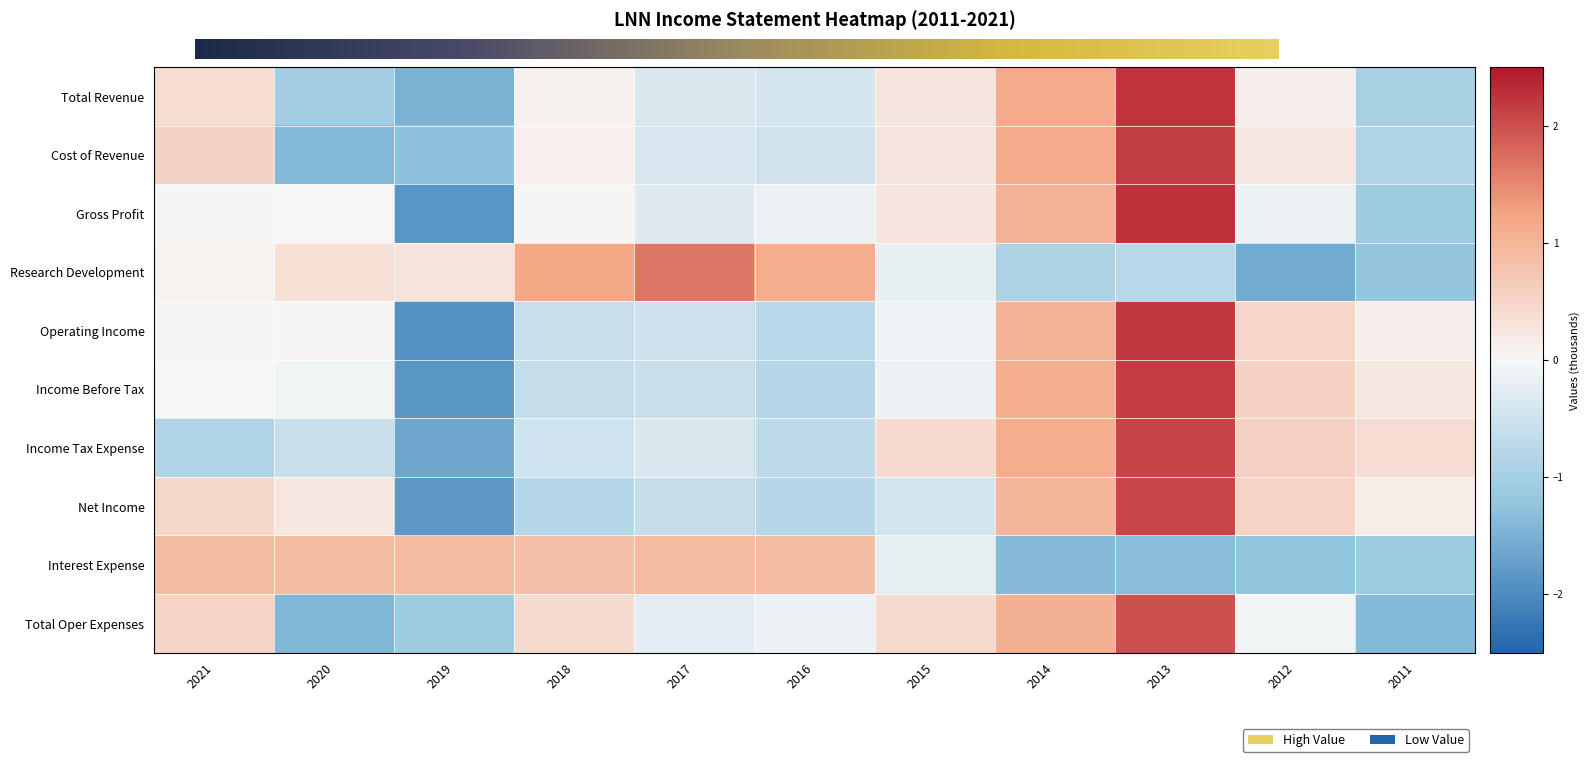

How many positive values does the Gross Profit series have?

5